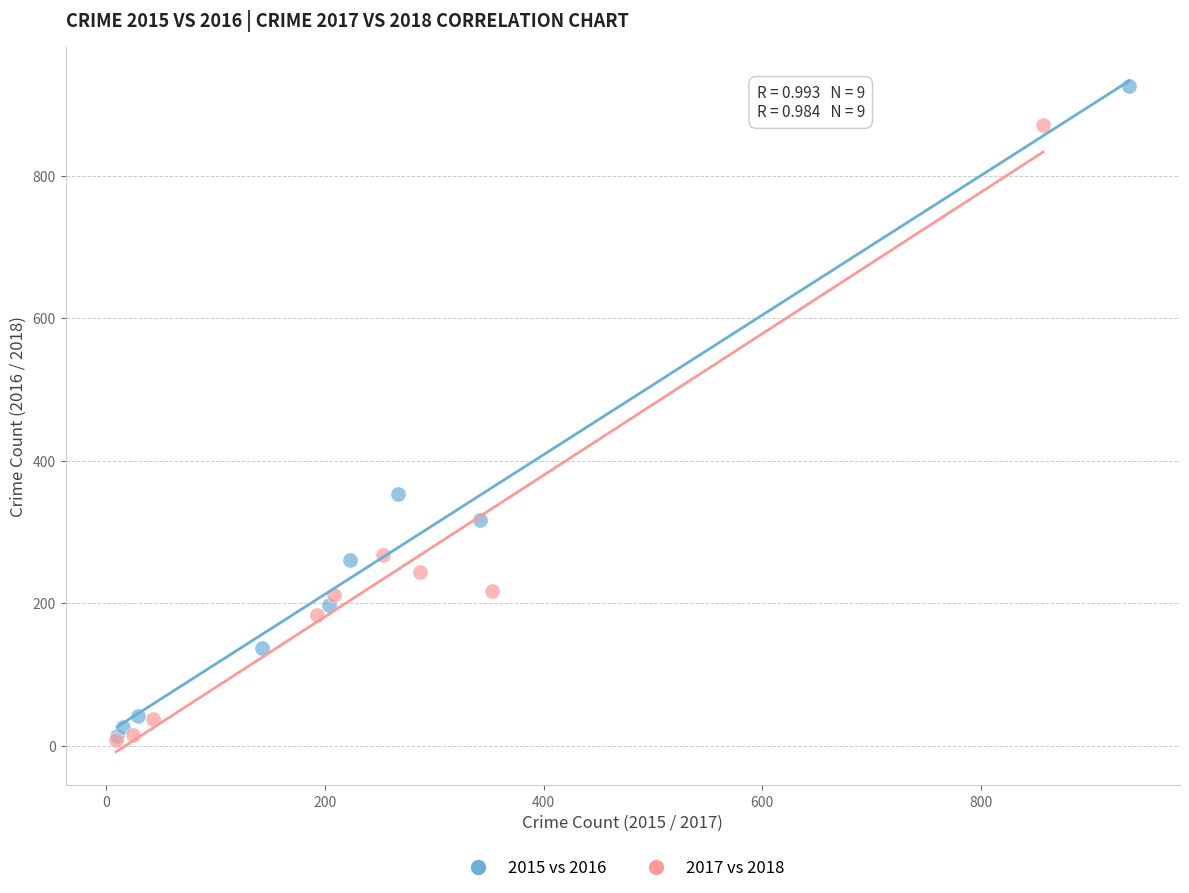

Which series has the widest spread of Y values?

2015 vs 2016